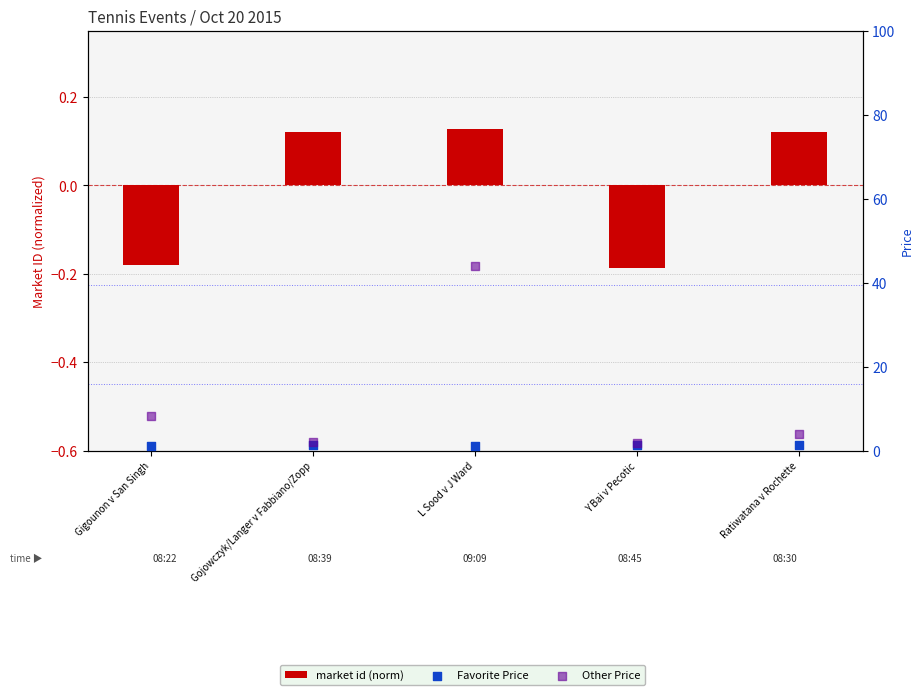

Which series contains the highest Y value?

Other Price